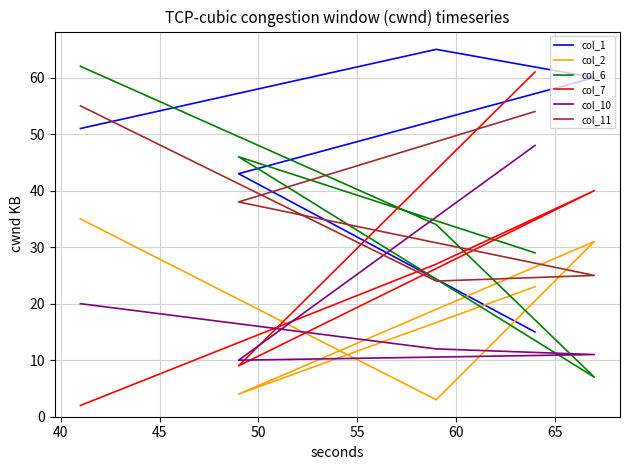

In col_2, how many points are lower than both neighbors (excluding endpoints)?

2